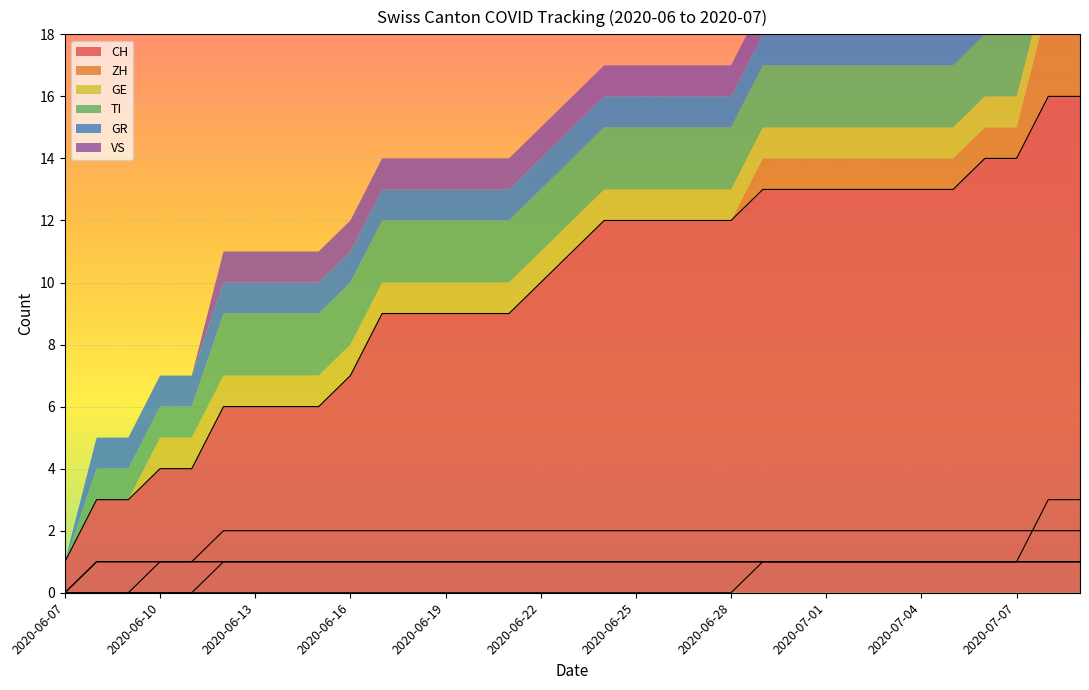

Which series has the widest spread of values?

CH